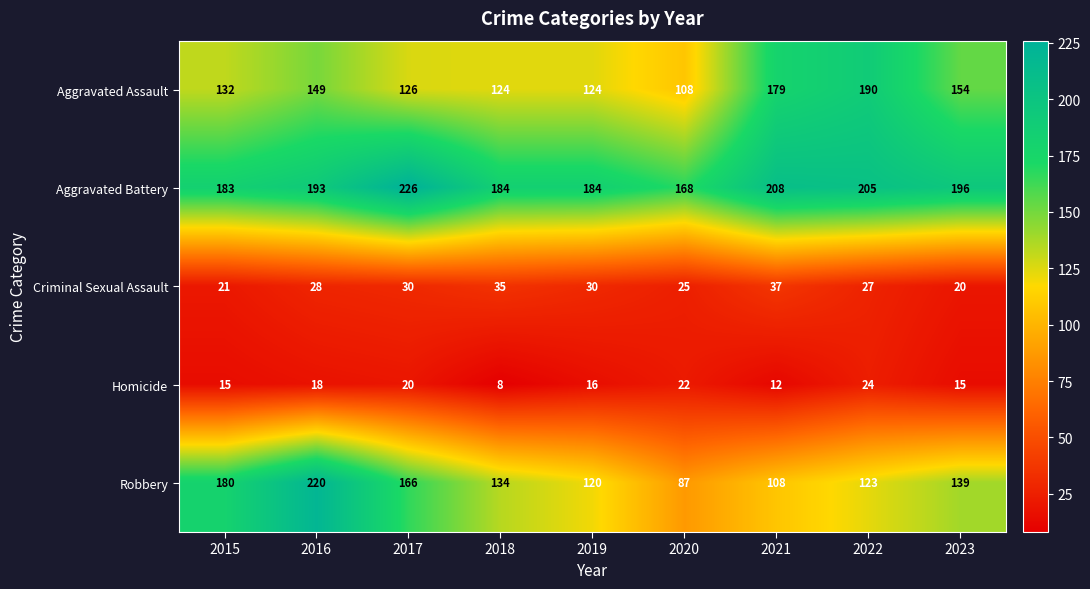

Which series has the largest total across all categories?

Aggravated Battery